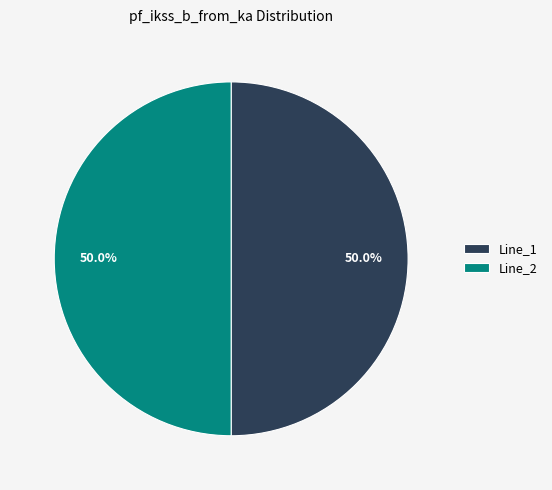

Approximately how many times larger is the value at Line_2 compared to Line_1?

1.0